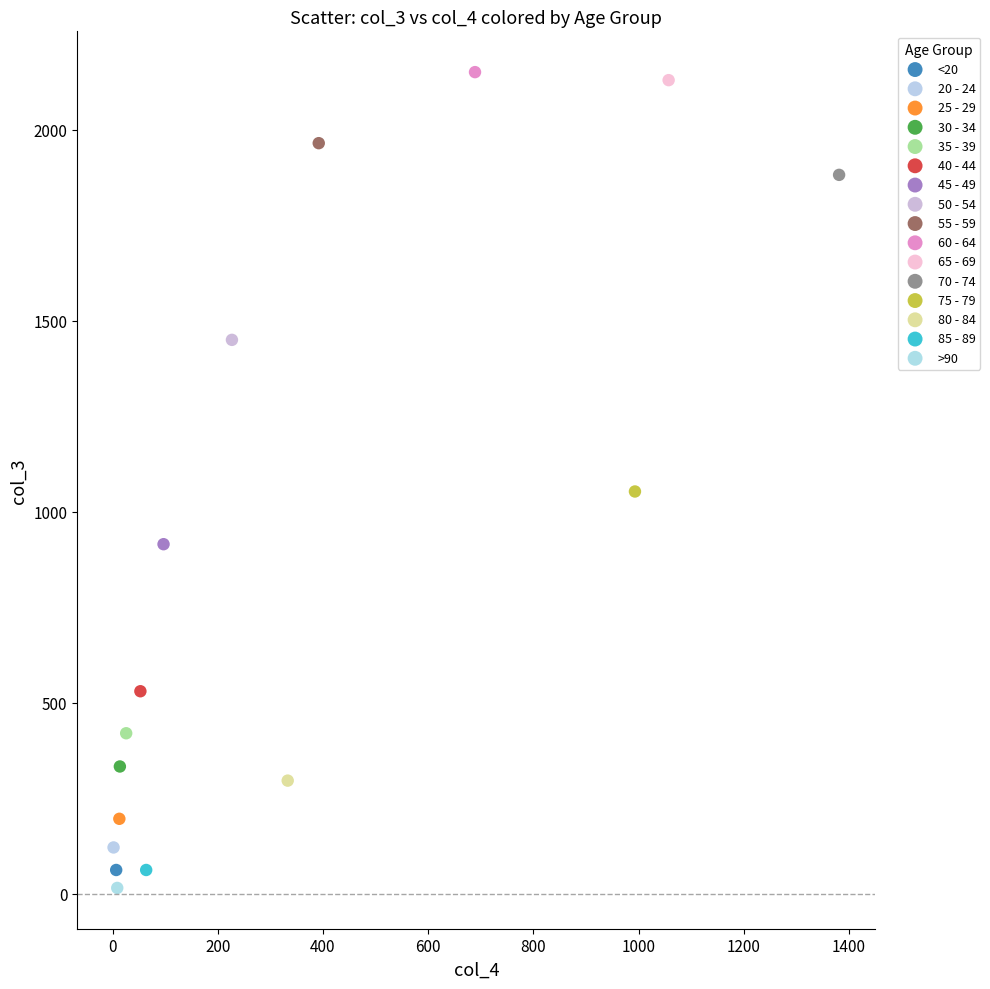

What are all the series names shown in the legend?

<20, 20 - 24, 25 - 29, 30 - 34, 35 - 39, 40 - 44, 45 - 49, 50 - 54, 55 - 59, 60 - 64, 65 - 69, 70 - 74, 75 - 79, 80 - 84, 85 - 89, >90